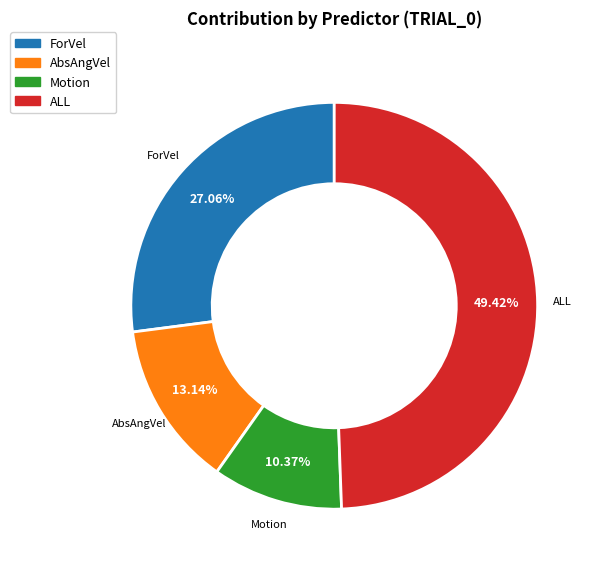

To the nearest percent, what is the combined percentage of ForVel and Motion?

37%